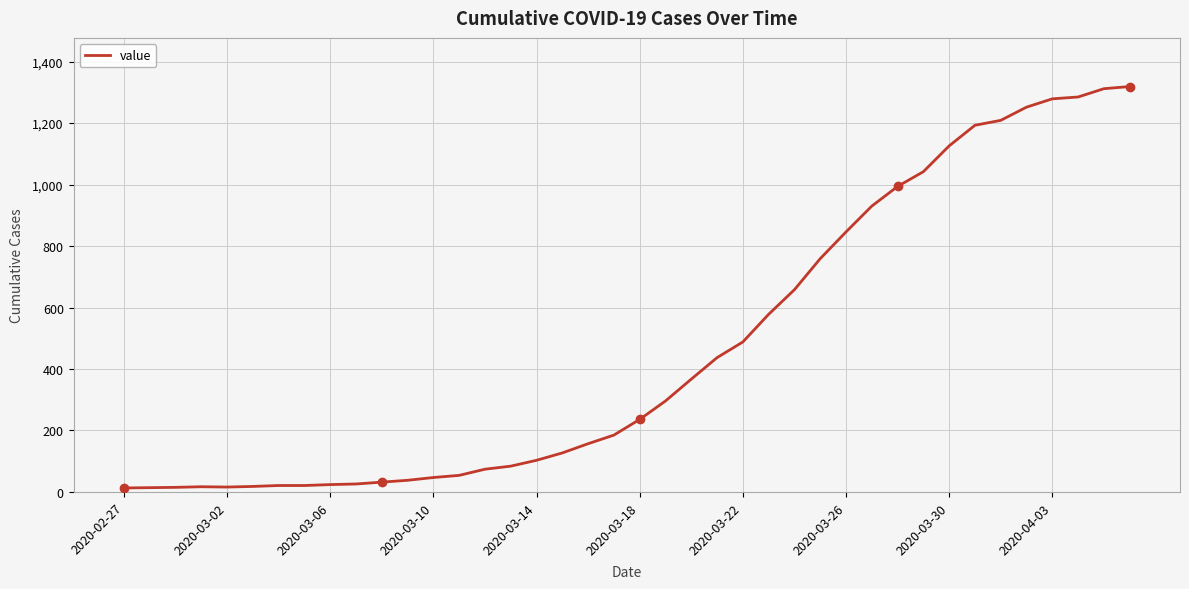

What is the maximum value shown in the chart?

1319